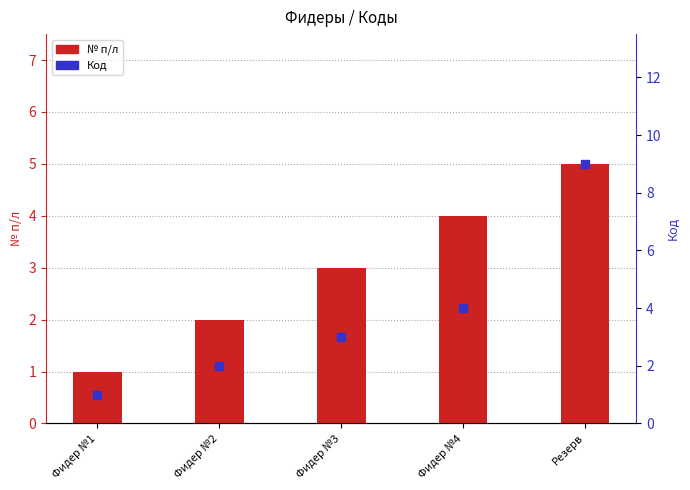

Which series contains the lowest Y value?

№ п/л